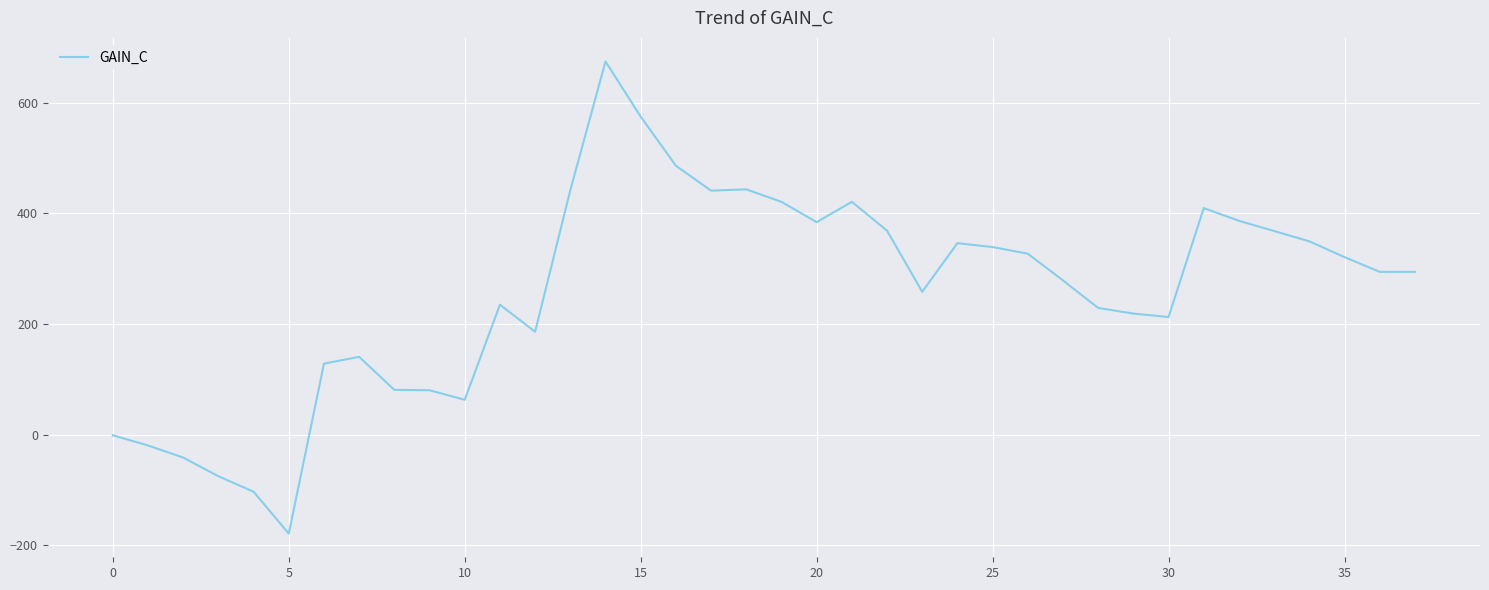

What is the difference between the maximum and minimum values?

853.4